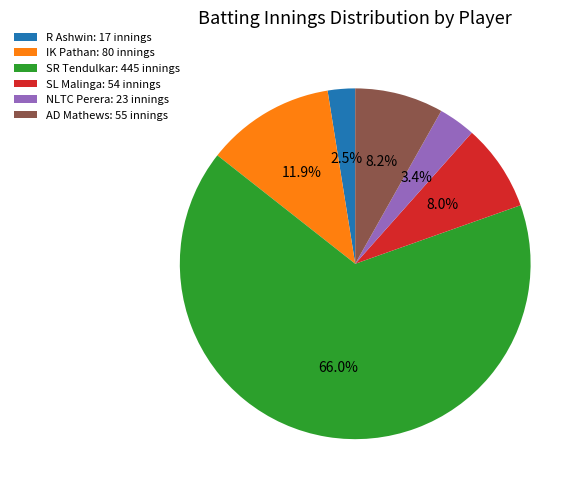

What is the ratio of the value at IK Pathan: 80 innings to the value at SL Malinga: 54 innings?

1.5